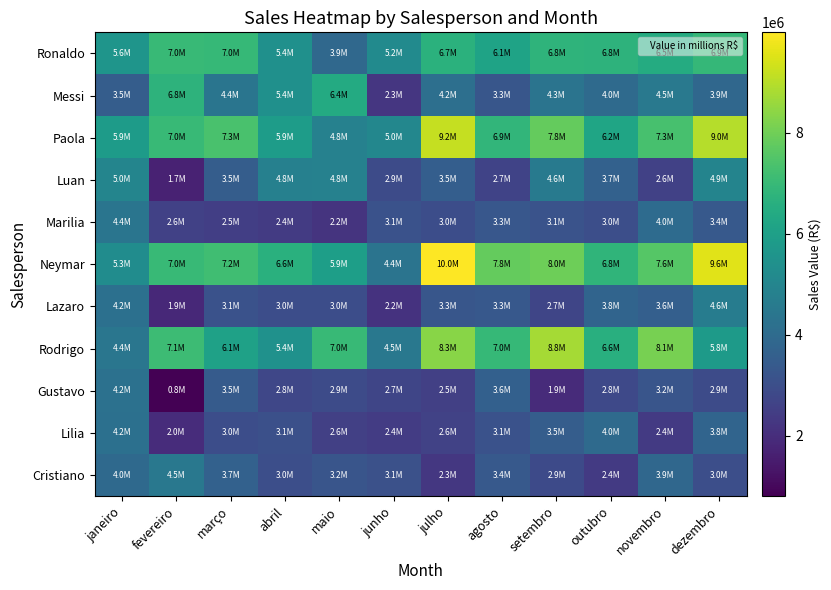

Reading left to right, list all the values displayed in this chart.

Ronaldo: janeiro=5595418.2	fevereiro=6992371.7	março=6958789.4	abril=5402687.6	maio=3905231.0	junho=5185439.1	julho=6680730.0	agosto=6146819.1	setembro=6759943.1	outubro=6756022.4	novembro=6458855.0	dezembro=6934513.5
Messi: janeiro=3526179.9	fevereiro=6758412.0	março=4368002.7	abril=5410986.0	maio=6430218.0	junho=2255082.2	julho=4161235.1	agosto=3267583.0	setembro=4325546.8	outubro=3971603.6	novembro=4505266.1	dezembro=3858043.5
Paola: janeiro=5859433.6	fevereiro=6979414.8	março=7349691.7	abril=5890681.6	maio=4846438.7	junho=5041262.9	julho=9164665.6	agosto=6866204.0	setembro=7833928.4	outubro=6219434.4	novembro=7331703.8	dezembro=8975993.7
Luan: janeiro=4987652.0	fevereiro=1704003.0	março=3498745.0	abril=4789542.0	maio=4830123.0	junho=2895983.0	julho=3537852.7	agosto=2673001.7	setembro=4585740.7	outubro=3658662.5	novembro=2577143.1	dezembro=4945050.0
Marilia: janeiro=4371934.7	fevereiro=2584263.9	março=2530433.8	abril=2422668.7	maio=2181845.0	junho=3107992.6	julho=2960927.6	agosto=3284426.4	setembro=3143214.6	outubro=3011267.8	novembro=4025490.1	dezembro=3359985.3
Neymar: janeiro=5258741.0	fevereiro=6985412.0	março=7161954.0	abril=6630145.0	maio=5941236.0	junho=4357781.7	julho=9985632.0	agosto=7832147.0	setembro=7950410.0	outubro=6817997.0	novembro=7580321.0	dezembro=9564874.0
Lazaro: janeiro=4196484.3	fevereiro=1877984.2	março=3128077.9	abril=2987564.0	maio=2963134.5	junho=2166331.6	julho=3263544.7	agosto=3319570.0	setembro=2721399.9	outubro=3774526.0	novembro=3583132.9	dezembro=4647726.7
Rodrigo: janeiro=4410365.7	fevereiro=7105231.0	março=6064476.8	abril=5444236.0	maio=6987412.0	junho=4475798.9	julho=8338468.0	agosto=6951291.4	setembro=8757535.7	outubro=6598686.0	novembro=8091369.5	dezembro=5821539.6
Gustavo: janeiro=4229358.7	fevereiro=810236.0	março=3456874.0	abril=2757648.0	maio=2902928.4	junho=2716560.7	julho=2546411.6	agosto=3609430.8	setembro=1923719.8	outubro=2831623.4	novembro=3230147.0	dezembro=2913911.1
Lilia: janeiro=4183100.5	fevereiro=1981908.6	março=2987326.0	abril=3053855.2	maio=2563211.0	junho=2437403.9	julho=2637069.6	agosto=3133895.0	setembro=3522861.1	outubro=3990480.0	novembro=2386998.7	dezembro=3769355.8
Cristiano: janeiro=3961139.7	fevereiro=4467749.6	março=3653659.1	abril=3022887.2	maio=3217684.5	junho=3082357.0	julho=2285132.7	agosto=3363587.3	setembro=2859658.0	outubro=2379894.1	novembro=3890547.0	dezembro=2998754.0